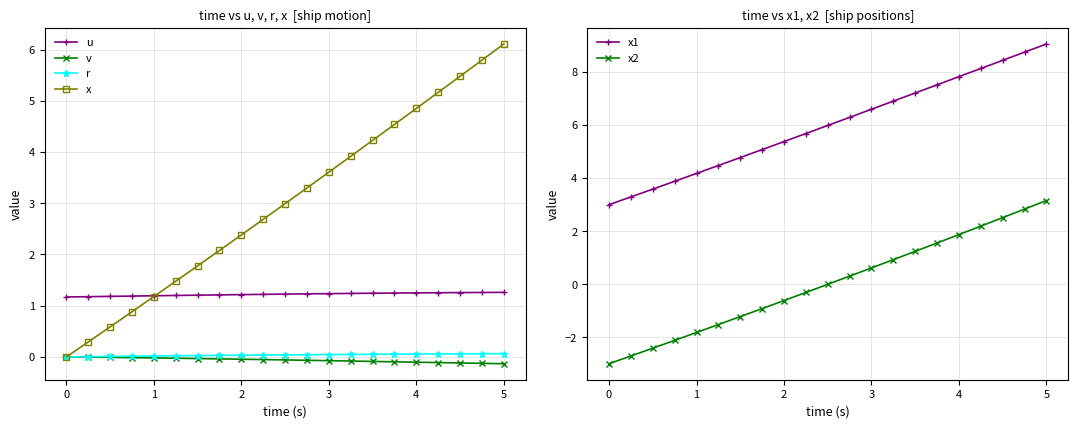

Which series has the widest spread of values?

x2